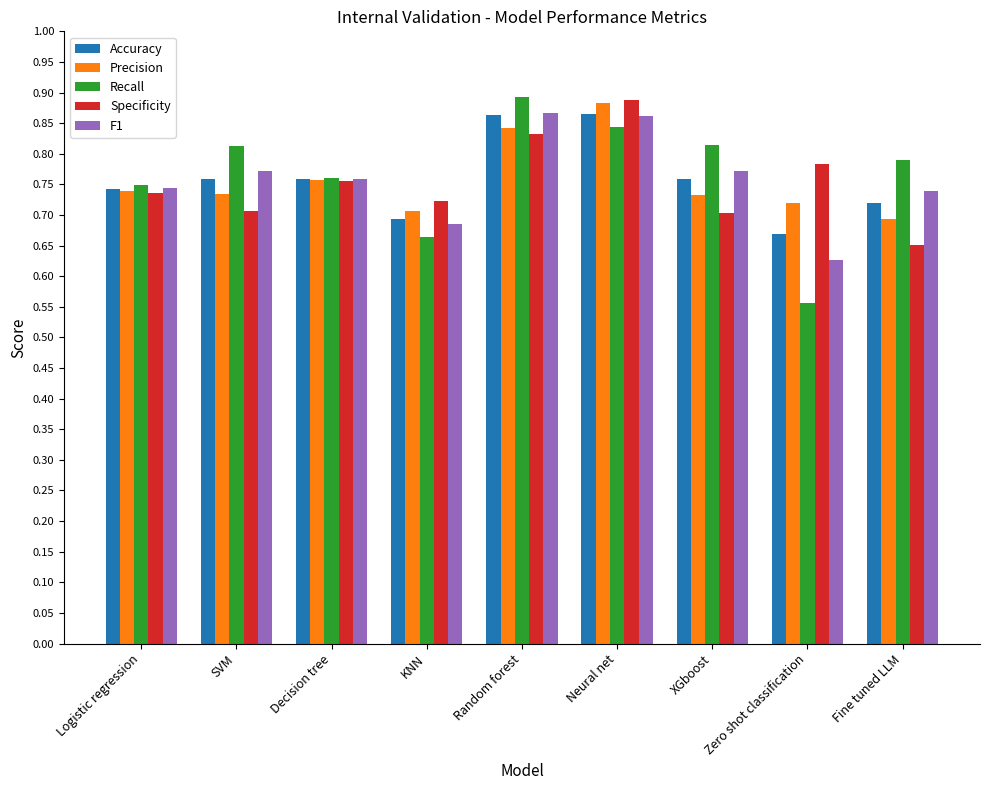

What are all the series names shown in the legend?

Accuracy, Precision, Recall, Specificity, F1